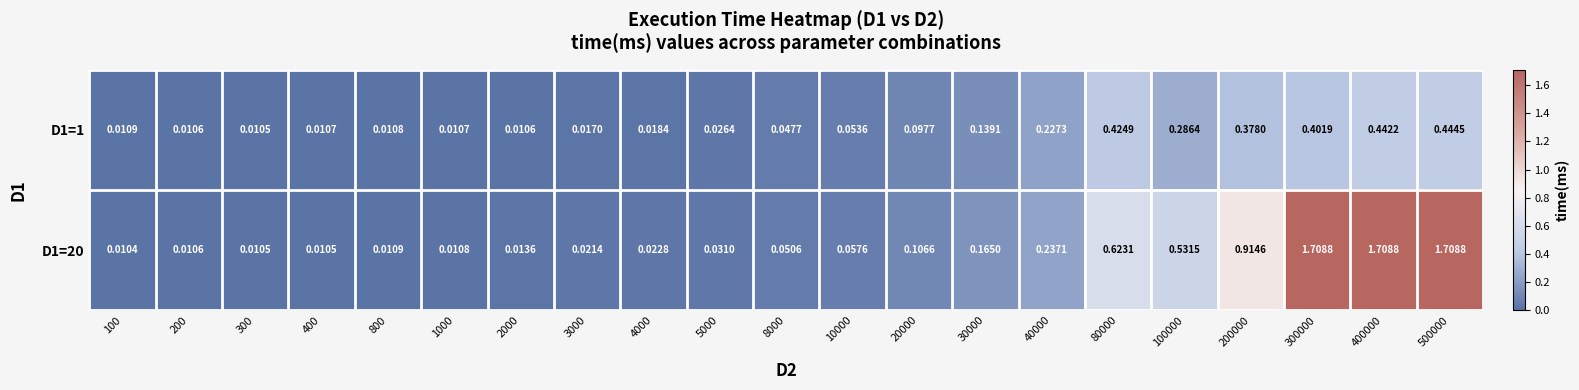

Count the number of categories in the chart.

21